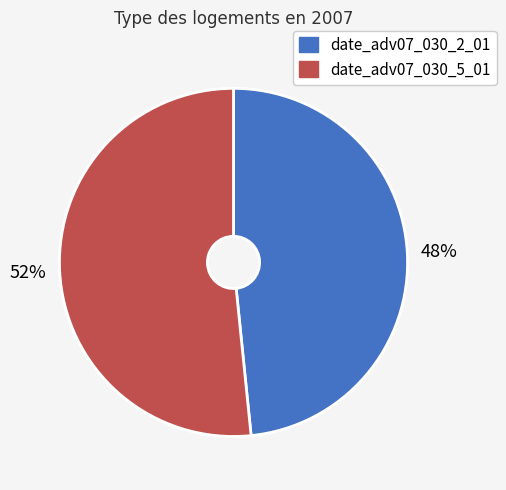

True or false: date_adv07_030_2_01 accounts for 58% of the total.

False